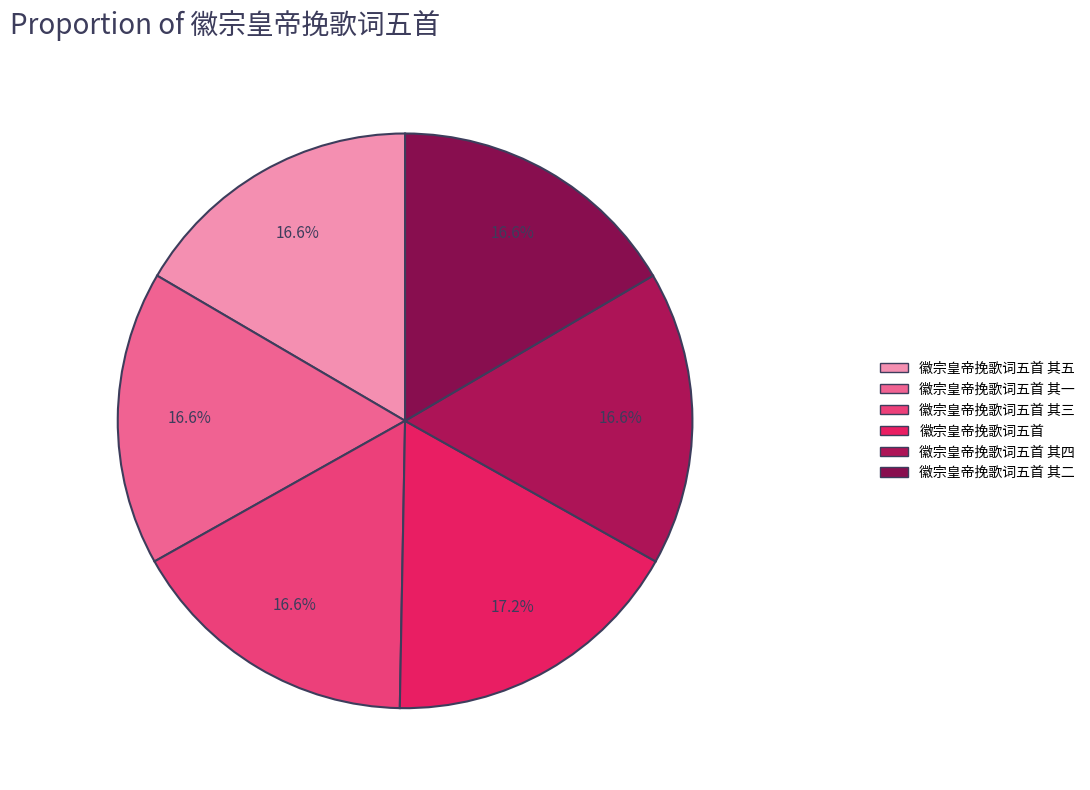

Count the number of slices in the pie.

6